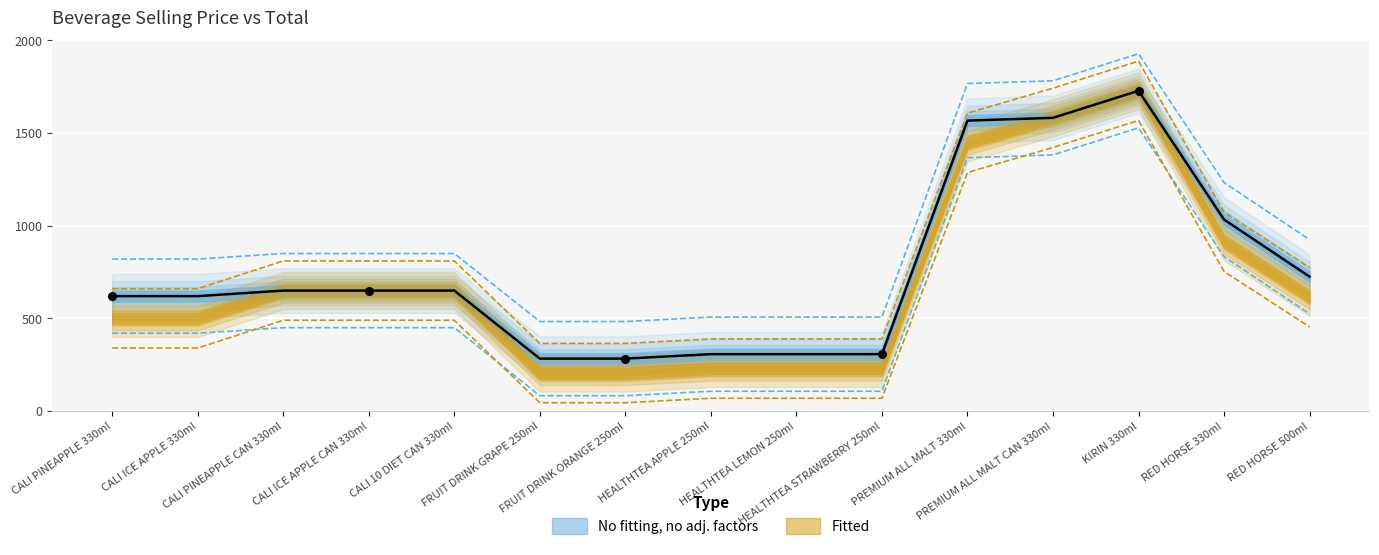

At how many categories does at least one series exceed 1844?

1